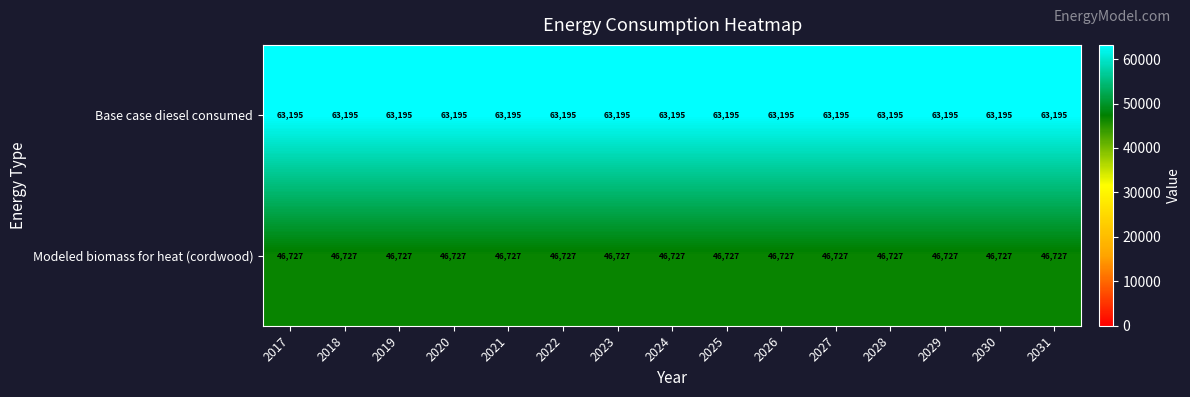

What is the greatest value displayed?

63195